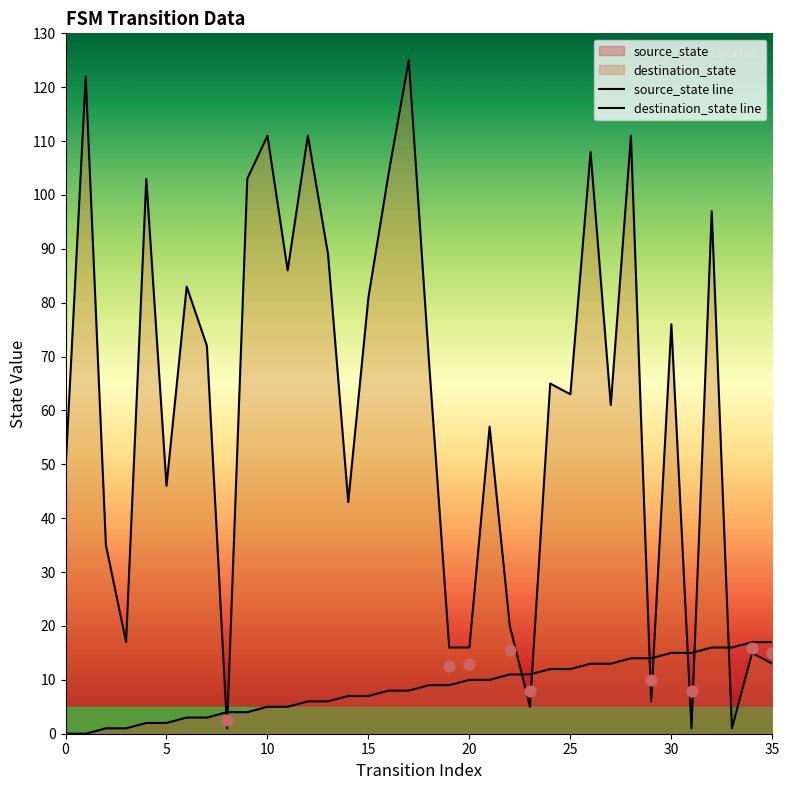

At how many categories does at least one series exceed 84?

12